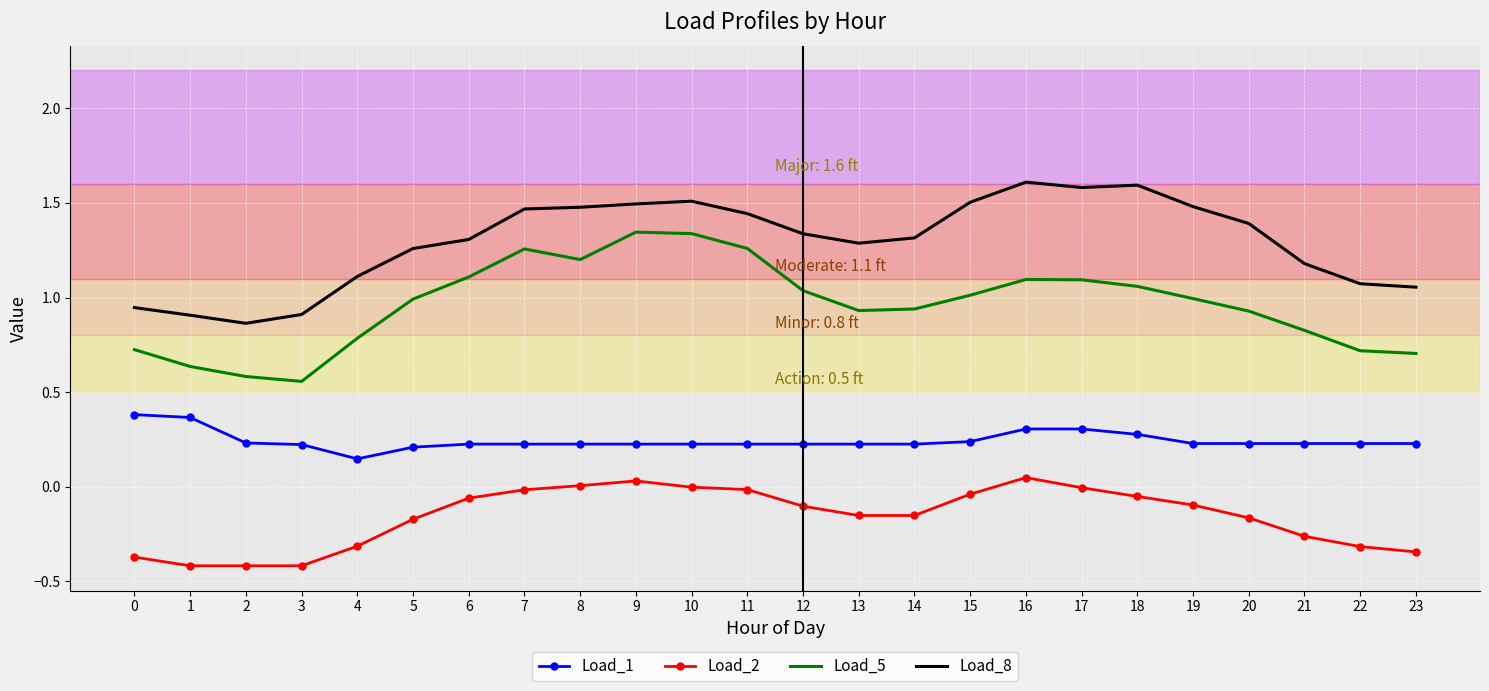

Which series has the largest total across all categories?

Load_8